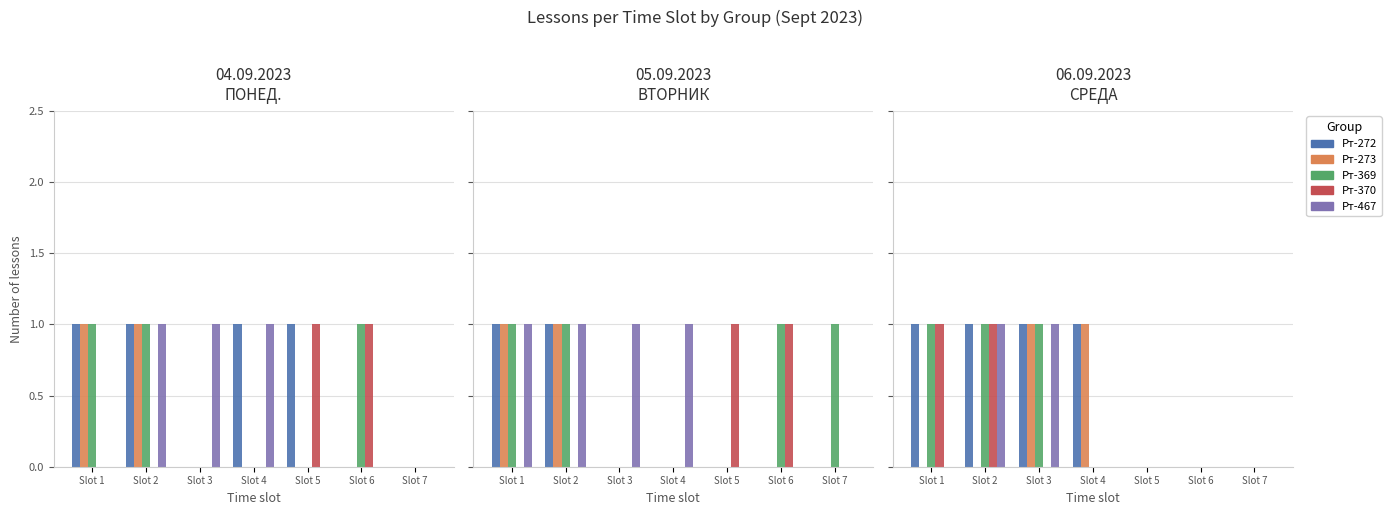

Between Slot 1 and Slot 6, which series saw the biggest shift?

Рт-272